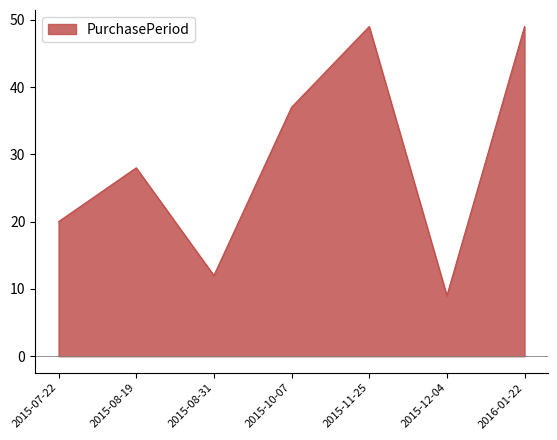

Reading right to left, list all the values displayed in this chart.

2016-01-22=49	2015-12-04=9	2015-11-25=49	2015-10-07=37	2015-08-31=12	2015-08-19=28	2015-07-22=20